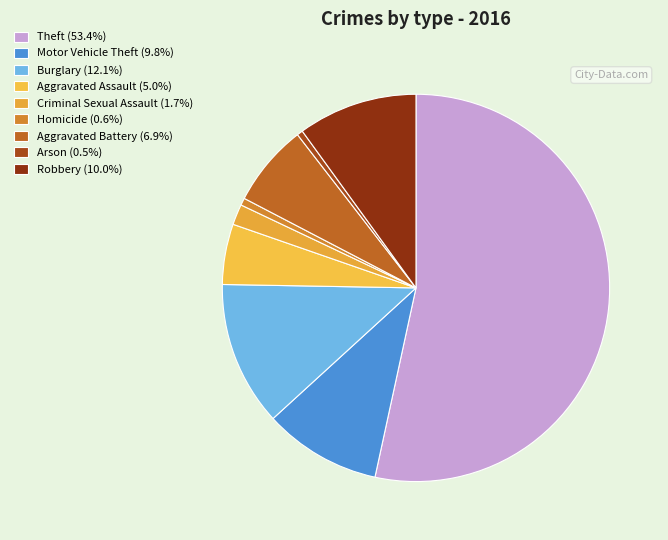

Does any single category account for the majority?

Yes